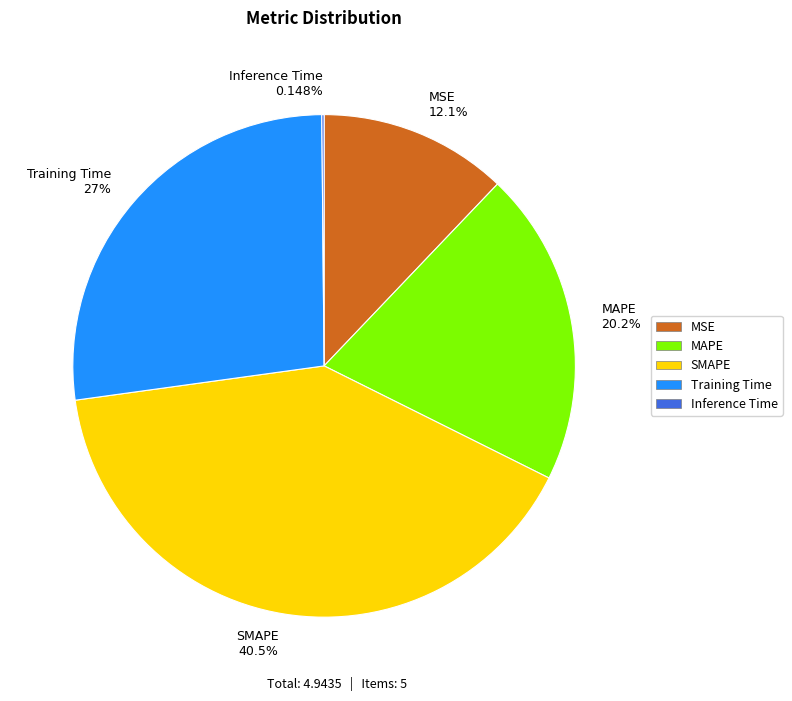

Approximately how many times larger is the value at SMAPE 40.5% compared to MAPE 20.2%?

2.0